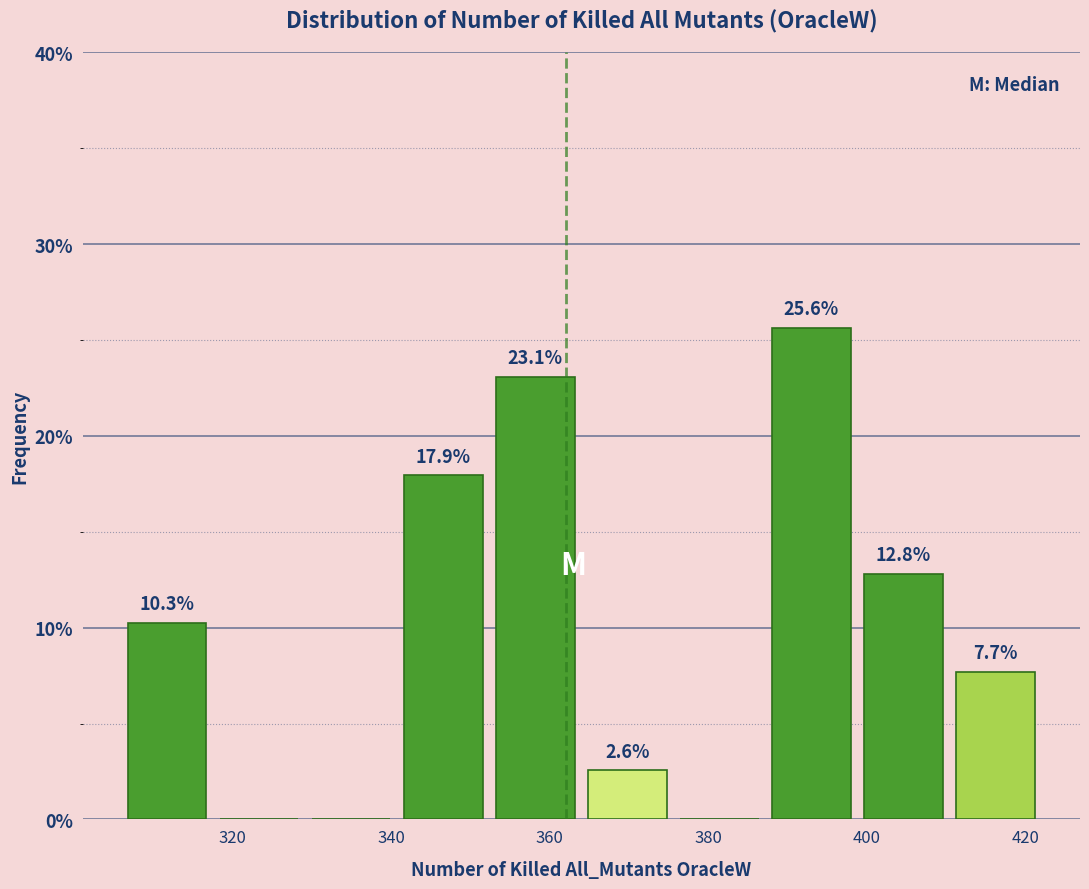

Over which range of the x-axis is the bar tallest?

387.2 to 398.8